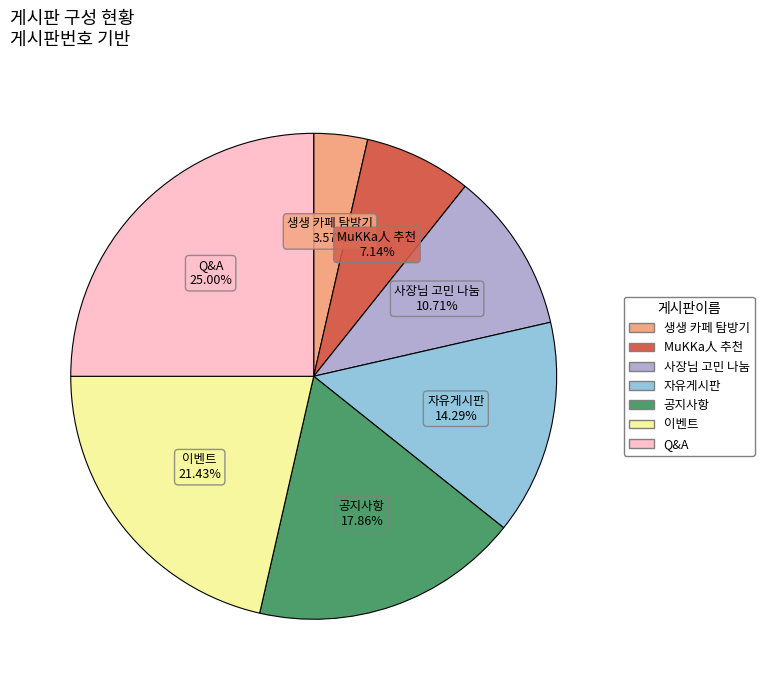

The 이벤트 slice represents 21% of the pie. True or false?

True